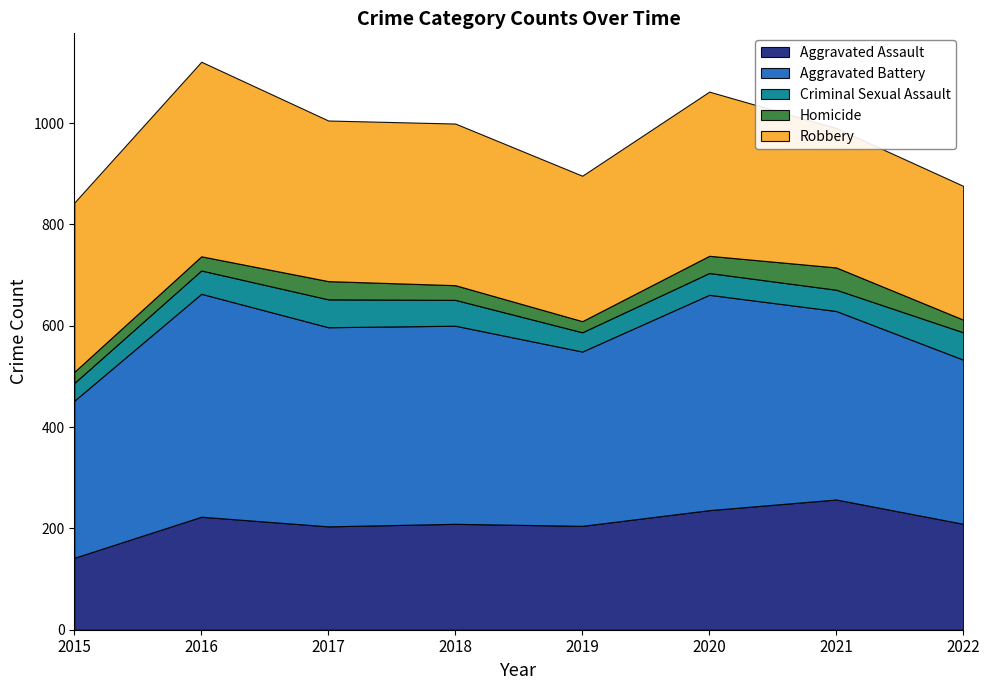

How many data points in Robbery are above 319?

3